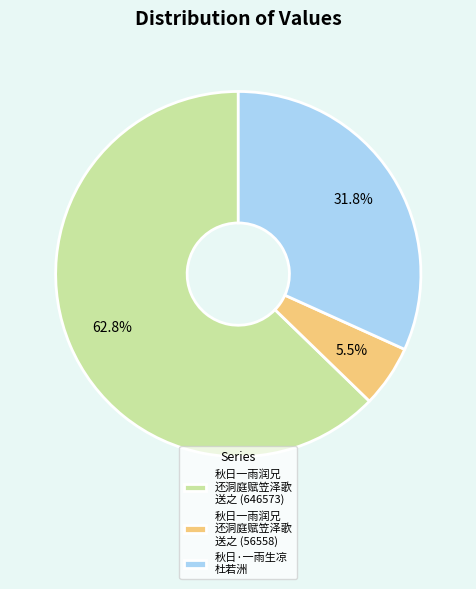

Combined, do 秋日·一雨生凉 杜若洲 and 秋日一雨润兄 还洞庭赋笠泽歌 送之 (56558) account for over 50%?

No